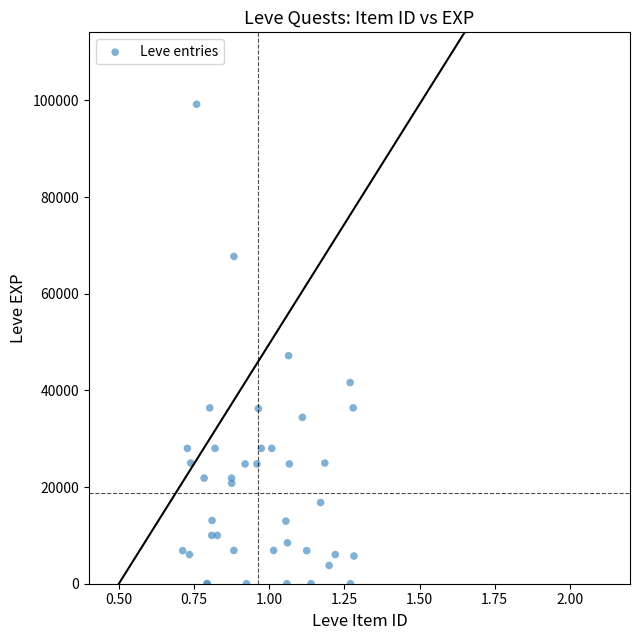

What Y value in the scatter plot is closest to 49610?

47200